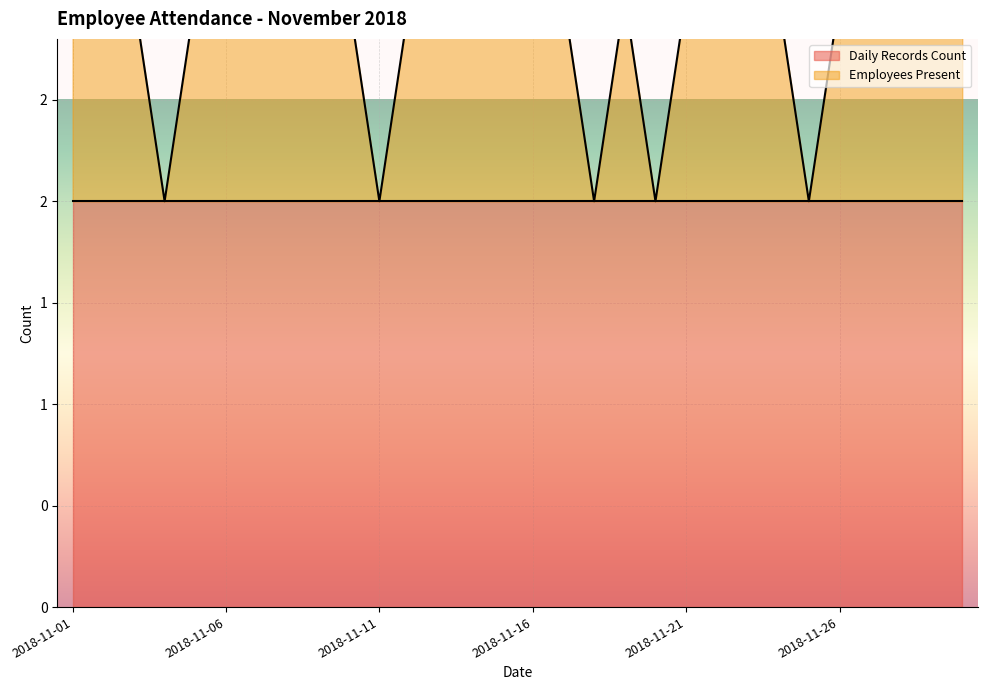

How many lines are shown in the chart?

1